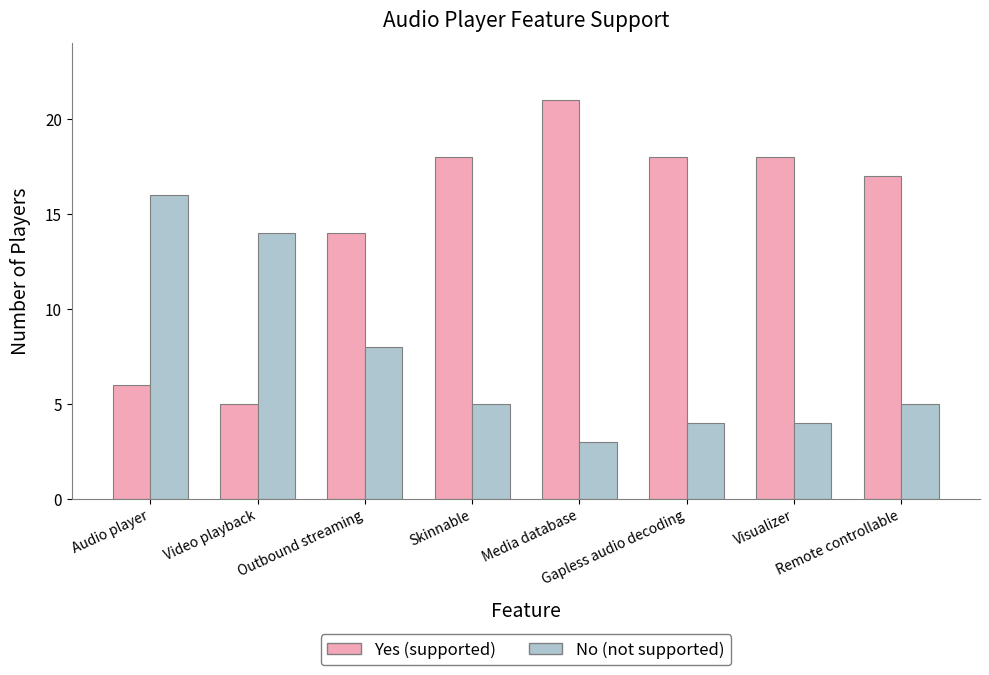

What is the sum of the No (not supported) values at Remote controllable and Skinnable?

10